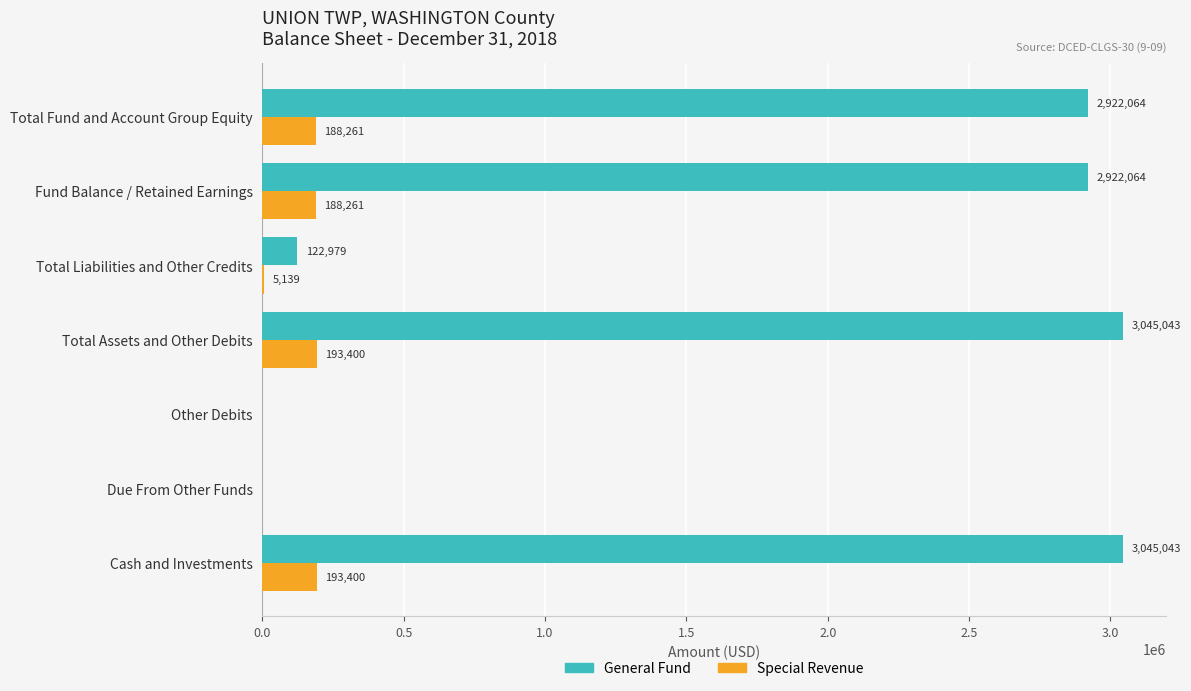

At which label is Special Revenue closest to 96700?

Total Liabilities and Other Credits